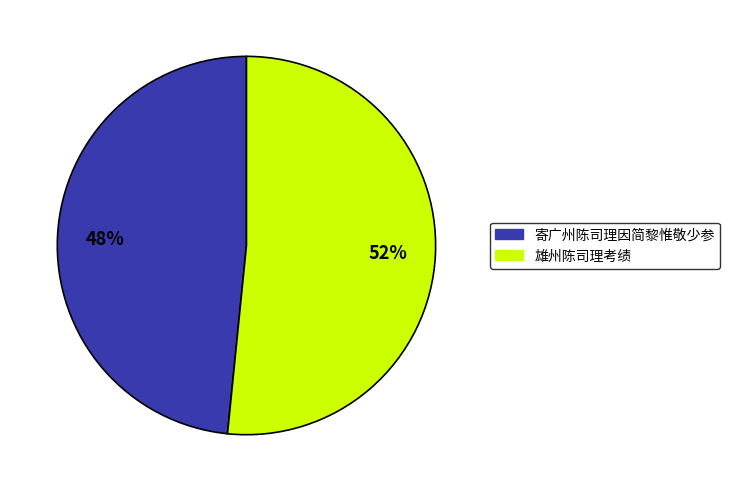

True or false: 寄广州陈司理因简黎惟敬少参 accounts for 39% of the total.

False